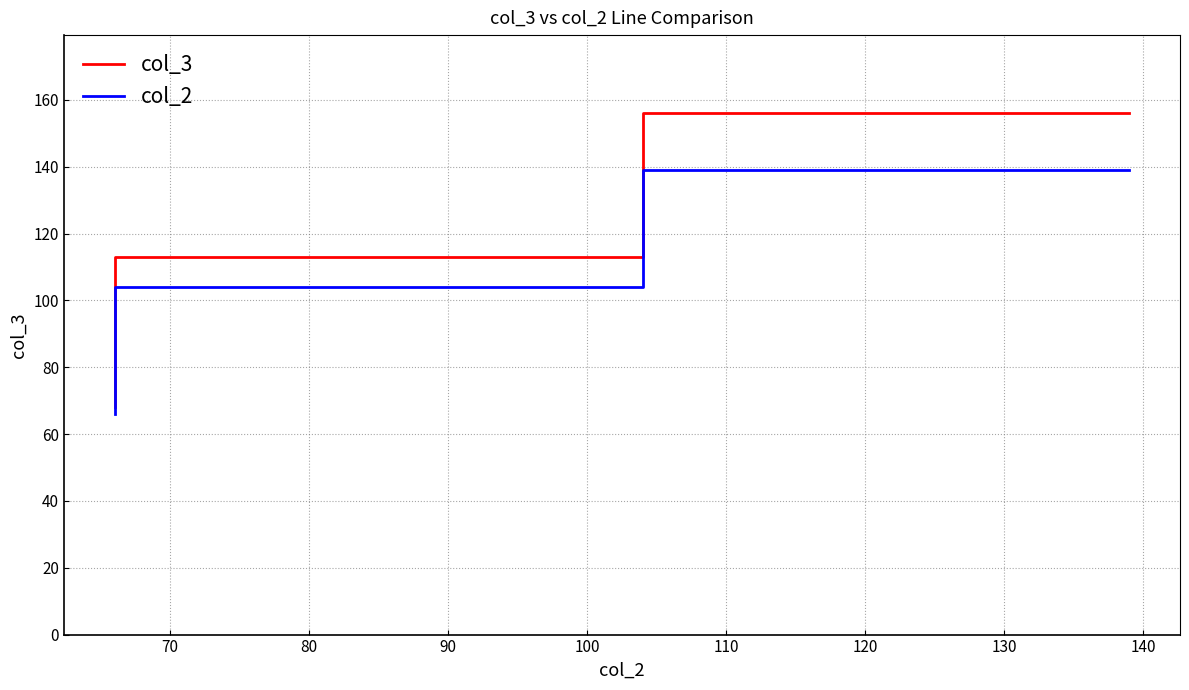

What are all the series names shown in the legend?

col_3, col_2